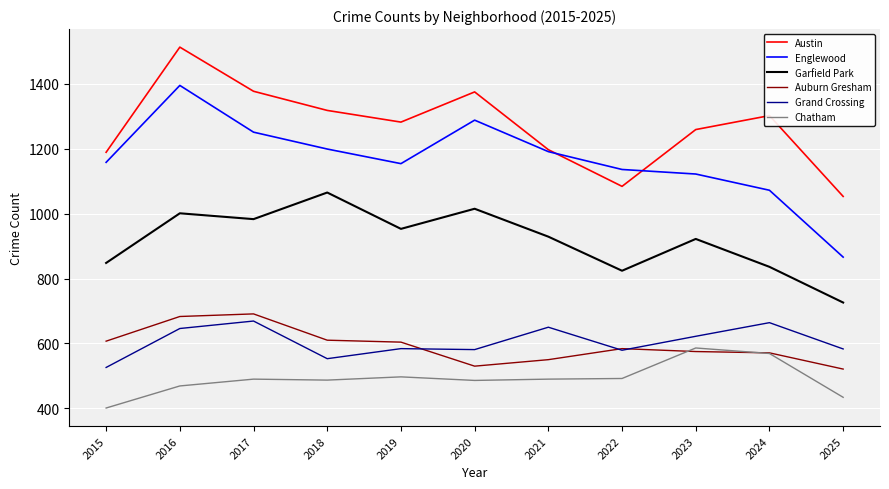

What value does the Austin series have at 2022, to the nearest 50?

1100